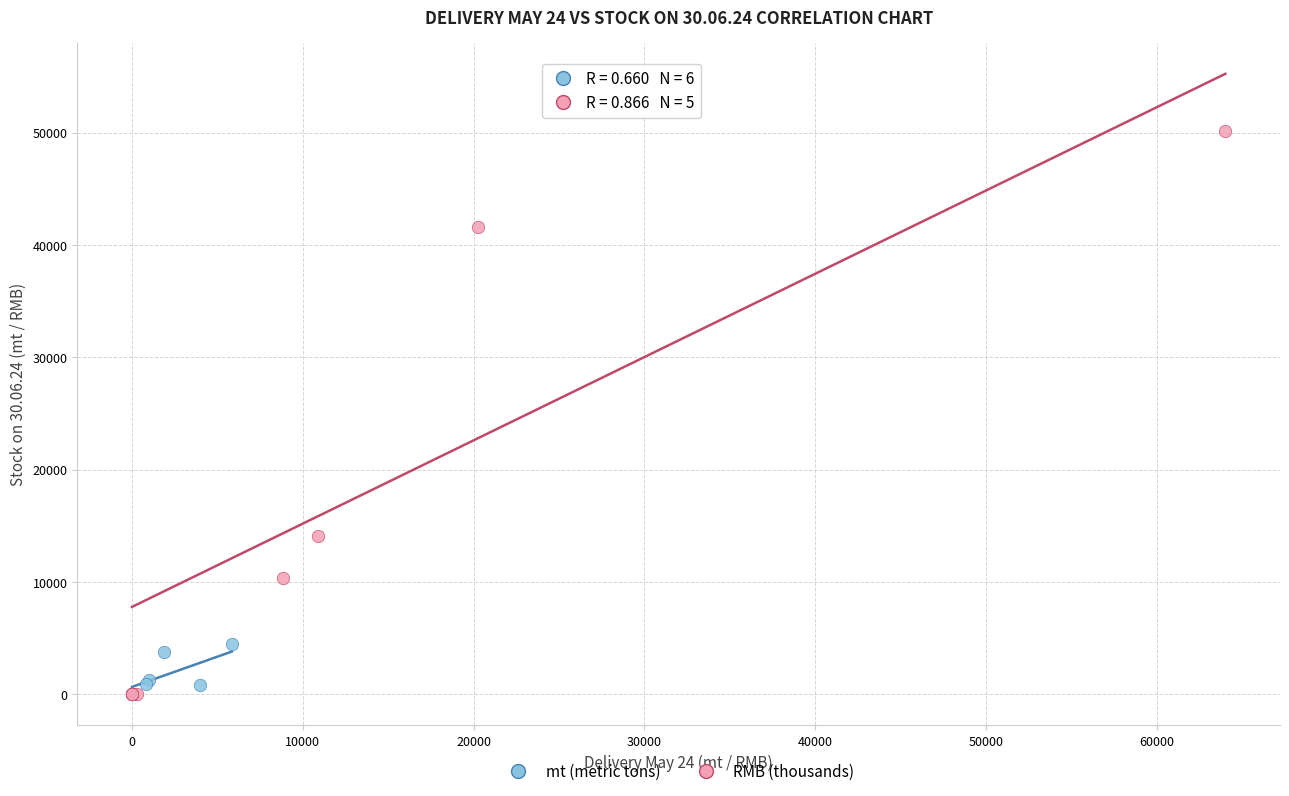

Which series has the largest Y range (max minus min)?

RMB (thousands)